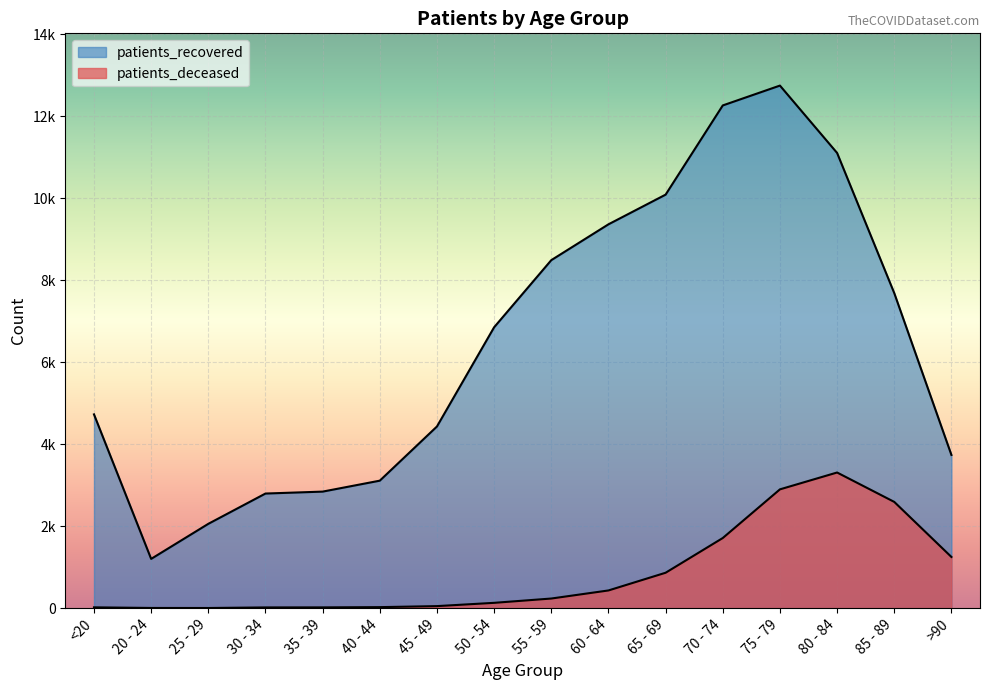

In patients_deceased, how many points are lower than both neighbors (excluding endpoints)?

1